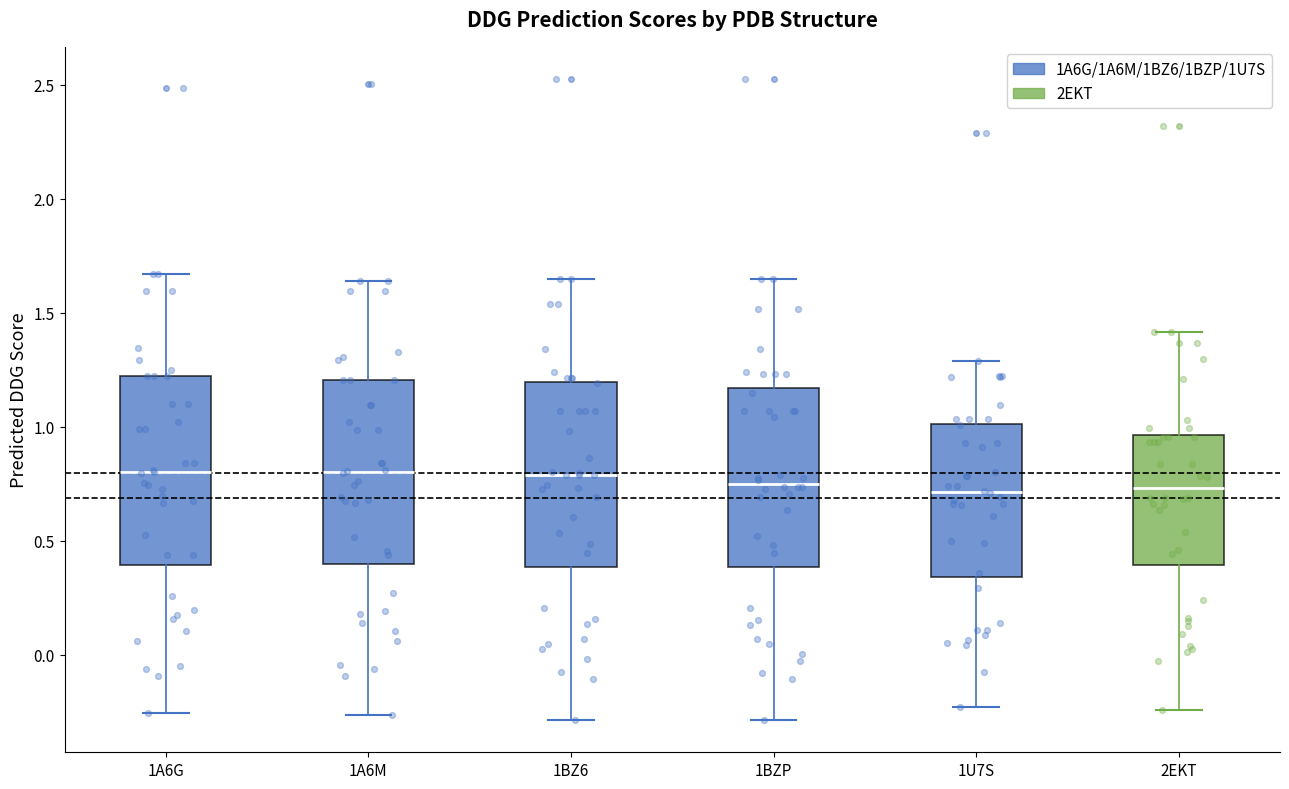

Reading left to right, read every box against the y-axis: the position of its median line, the range the box covers, and the ends of its whiskers. The values are not printed on the chart, so give them approximately, as read against the axis.

1A6G: median 0.80, box 0.40 to 1.20, whiskers -0.25 to 1.65
1A6M: median 0.80, box 0.40 to 1.20, whiskers -0.25 to 1.65
1BZ6: median 0.80, box 0.40 to 1.20, whiskers -0.30 to 1.65
1BZP: median 0.75, box 0.40 to 1.15, whiskers -0.30 to 1.65
1U7S: median 0.70, box 0.35 to 1.00, whiskers -0.25 to 1.30
2EKT: median 0.75, box 0.40 to 0.95, whiskers -0.25 to 1.40